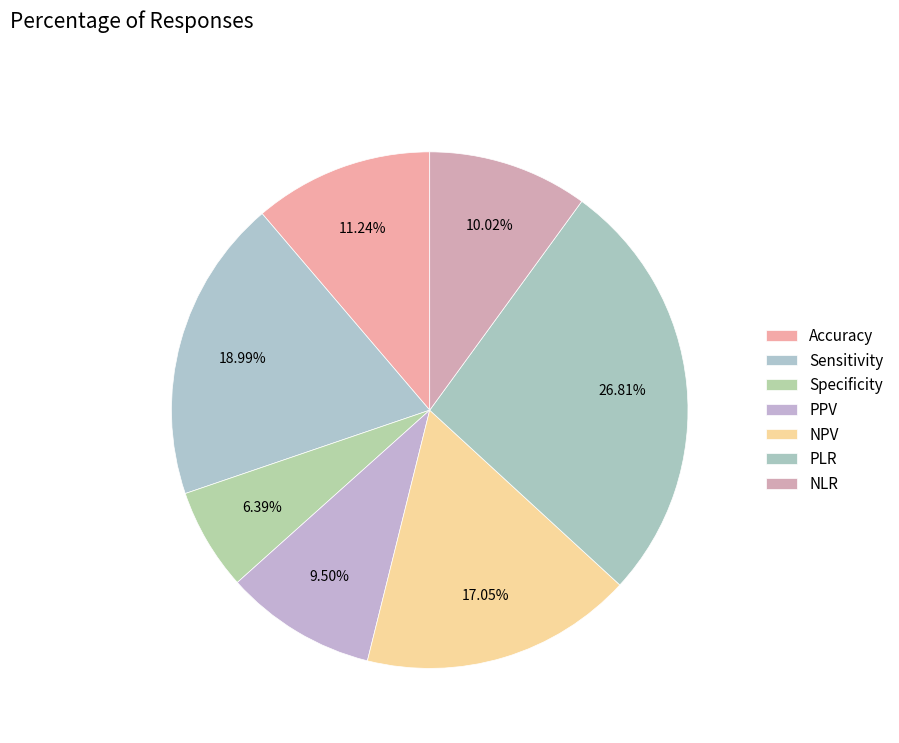

To the nearest percent, what is the combined percentage of NLR and Specificity?

16%